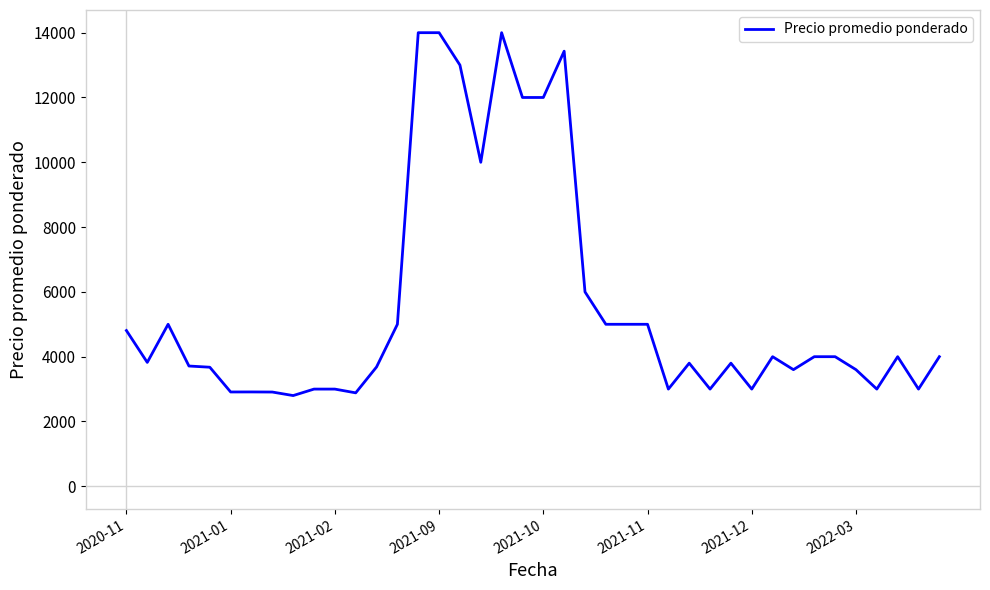

What is the difference between the maximum and minimum values?

11200